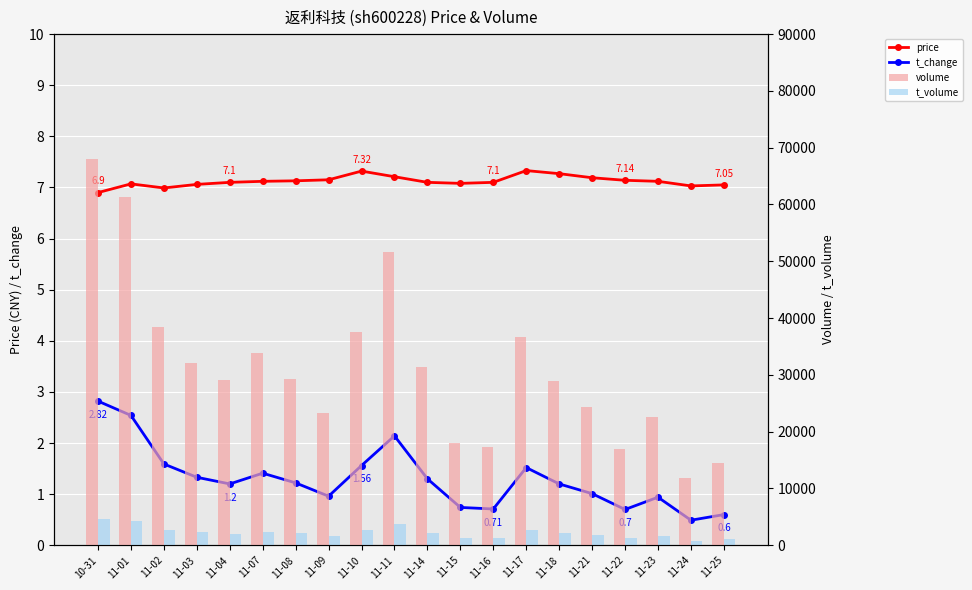

What is the label of the 16th bar from the left?

11-21